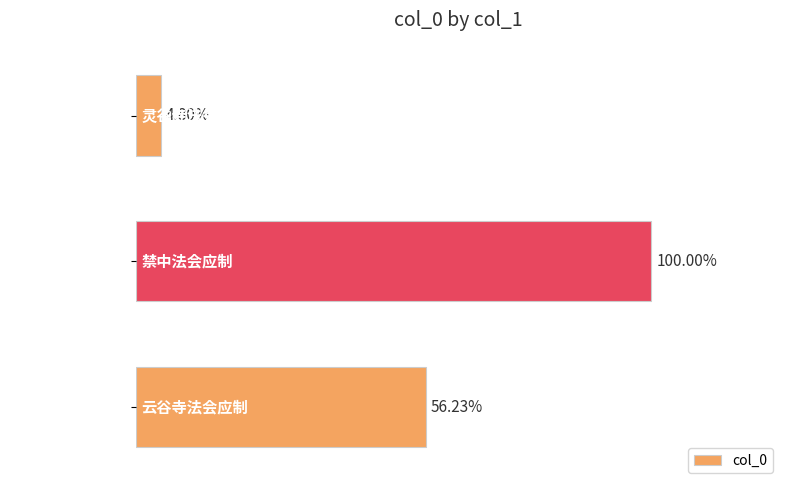

Are the bars horizontal?

Yes